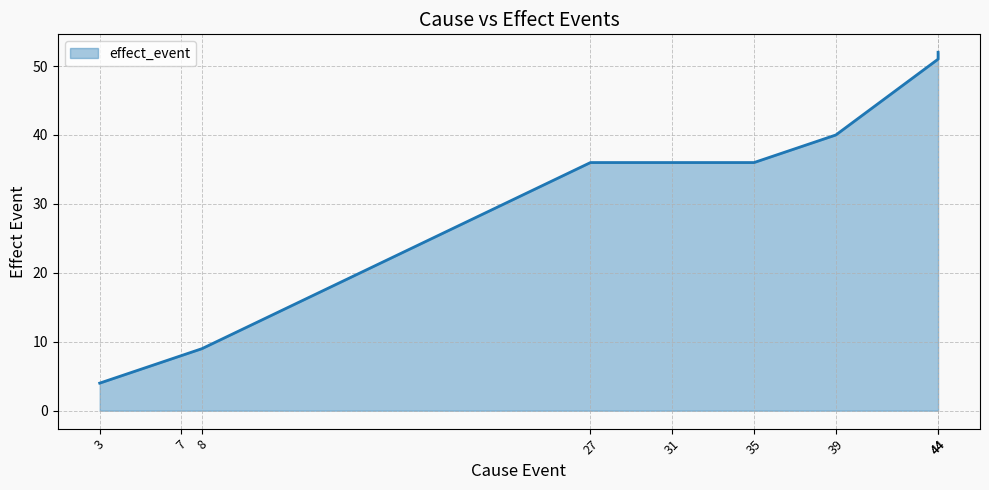

Reading left to right, transcribe all the data shown in this chart.

4	8	9	36	36	36	40	51	52